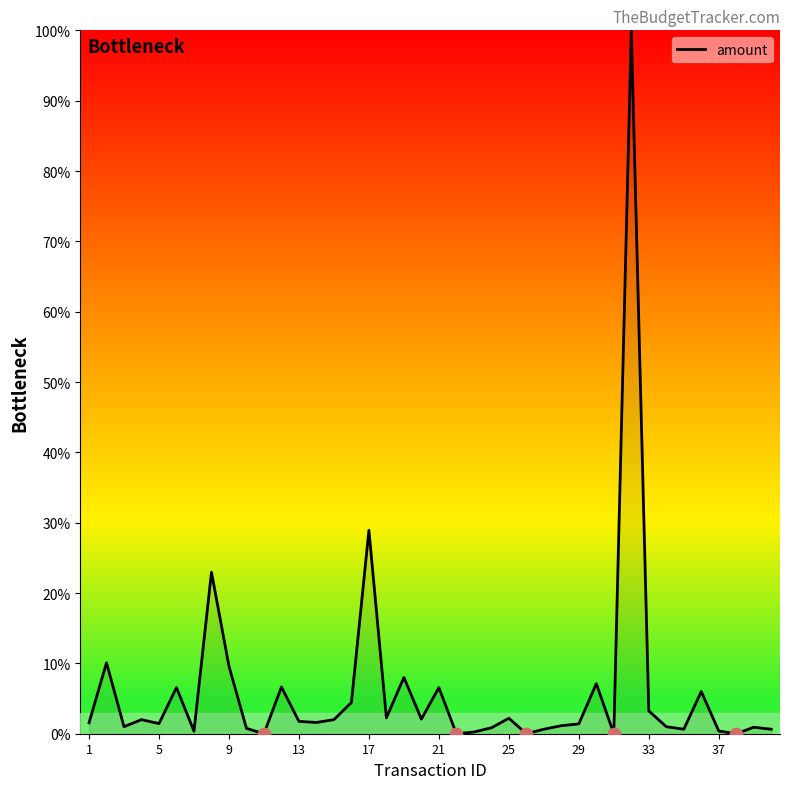

What is the maximum value shown in the chart?

100.0